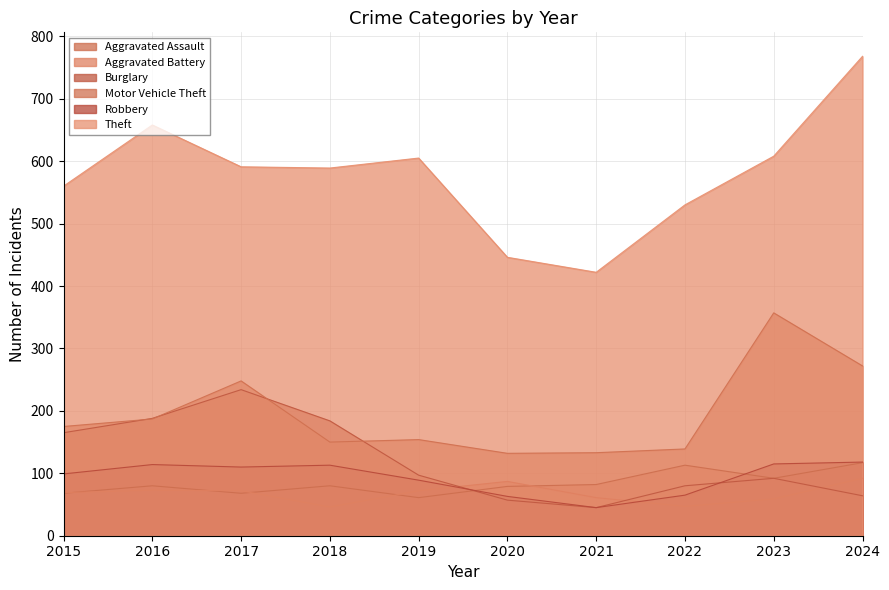

True or false: Aggravated Assault and Motor Vehicle Theft intersect in this chart.

False